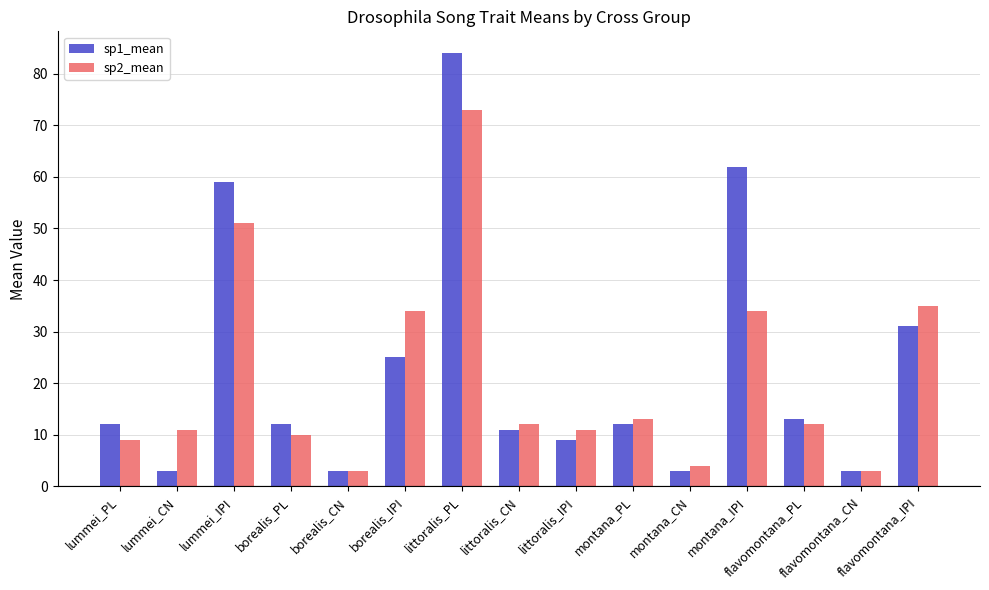

What are all the series names shown in the legend?

sp1_mean, sp2_mean